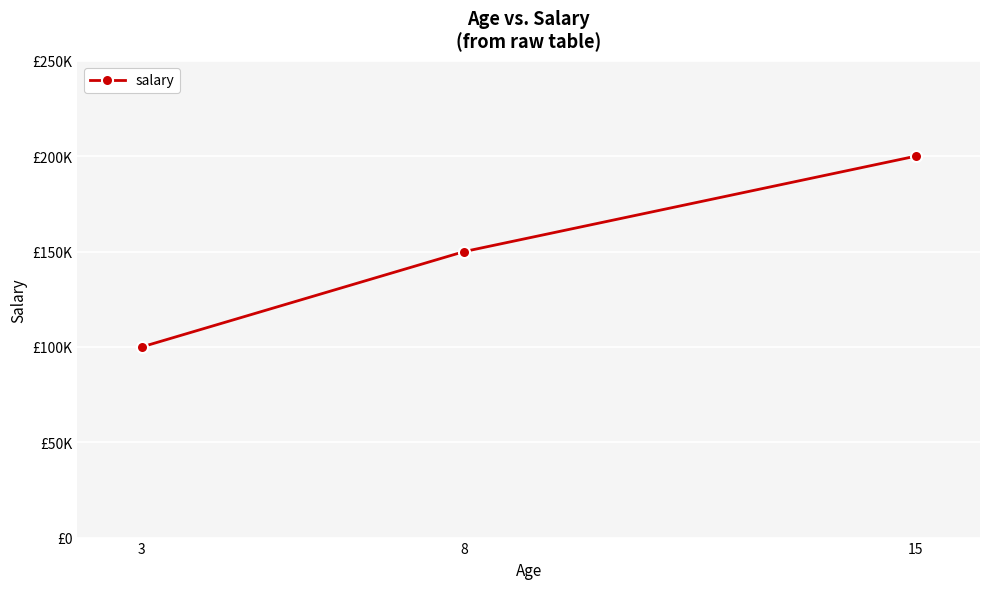

What is the difference between the maximum and second lowest values?

50000